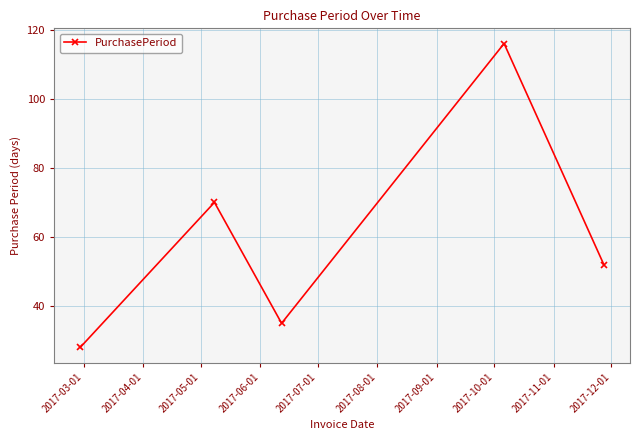

True or false: the data has more than 0 interior local peaks.

True